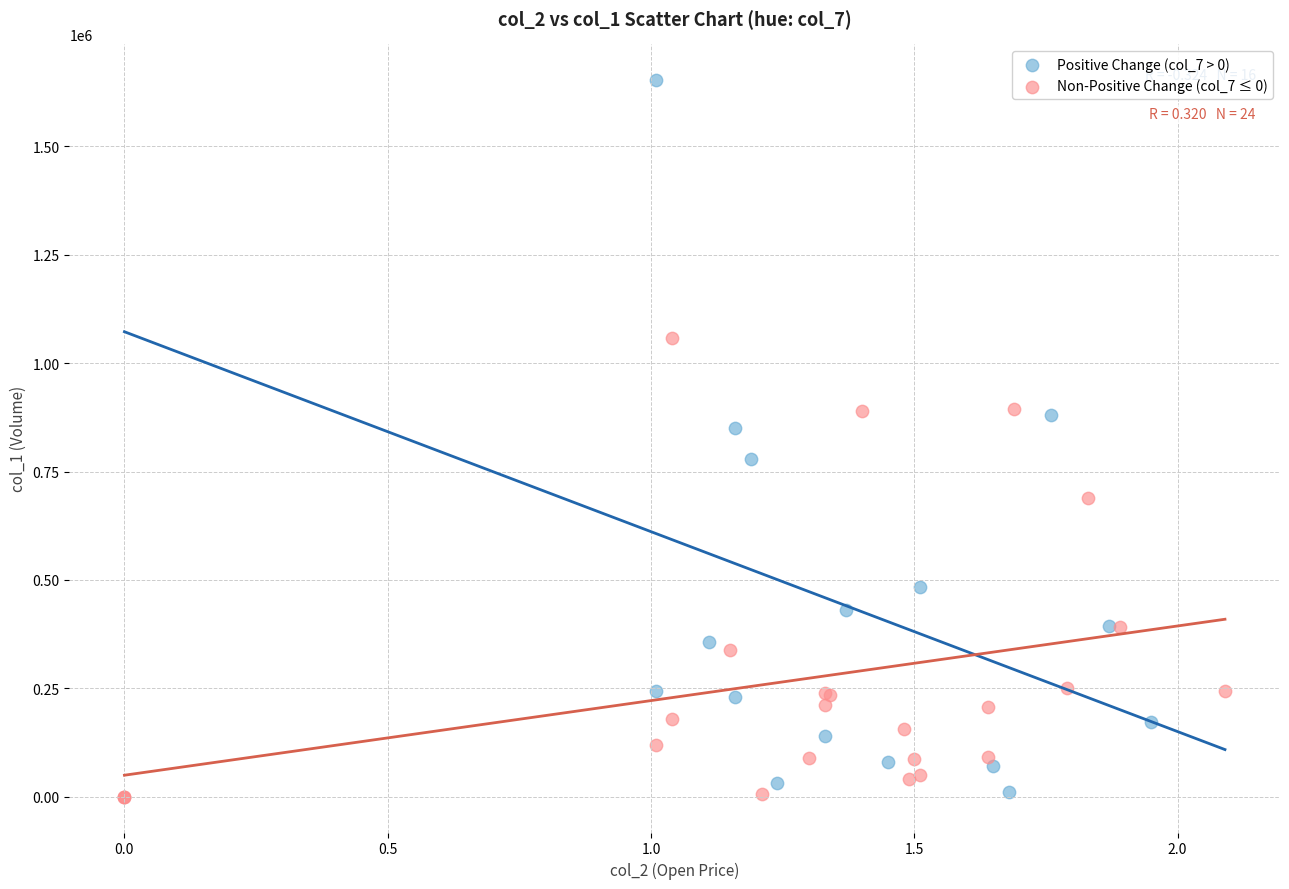

Which series reaches the maximum Y coordinate?

Positive Change (col_7 > 0)